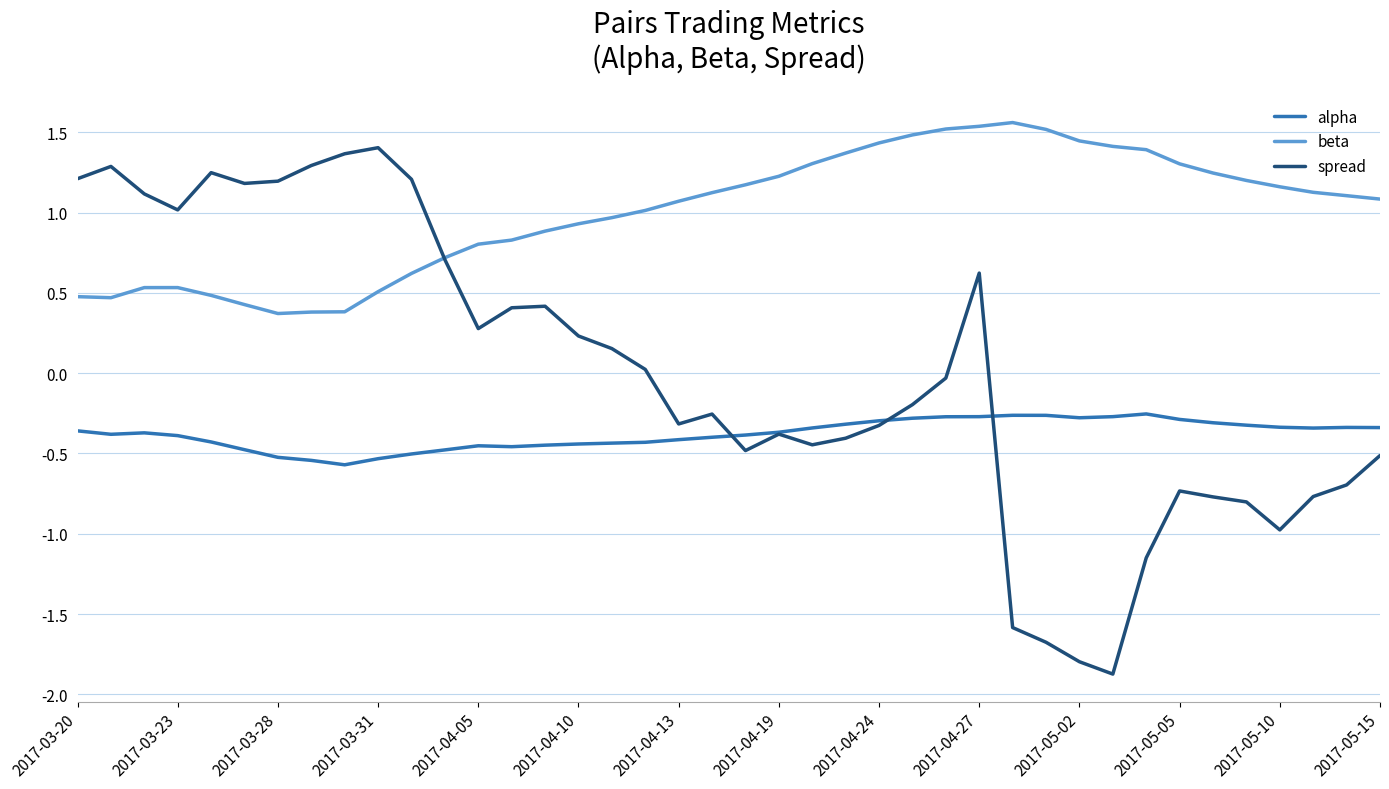

What are all the series names shown in the legend?

alpha, beta, spread